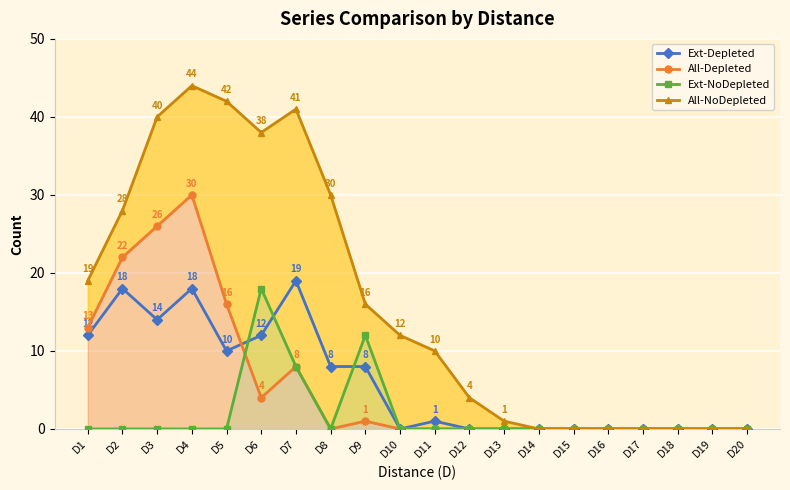

Is it true that All-Depleted equals 0 at D16?

True